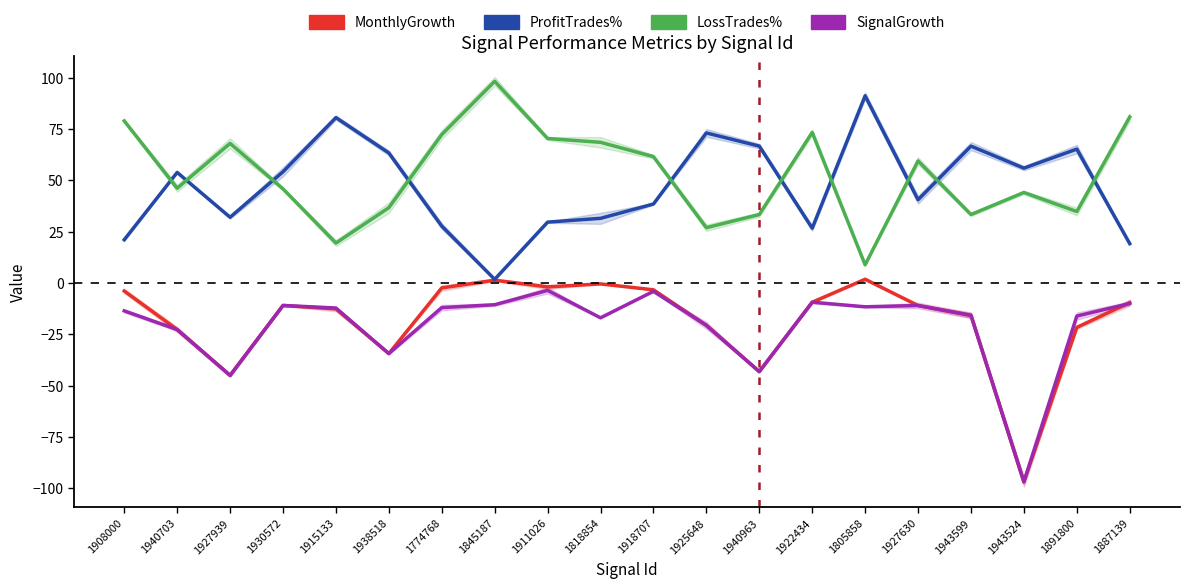

What is the label of the 19th point from the left?

1891800